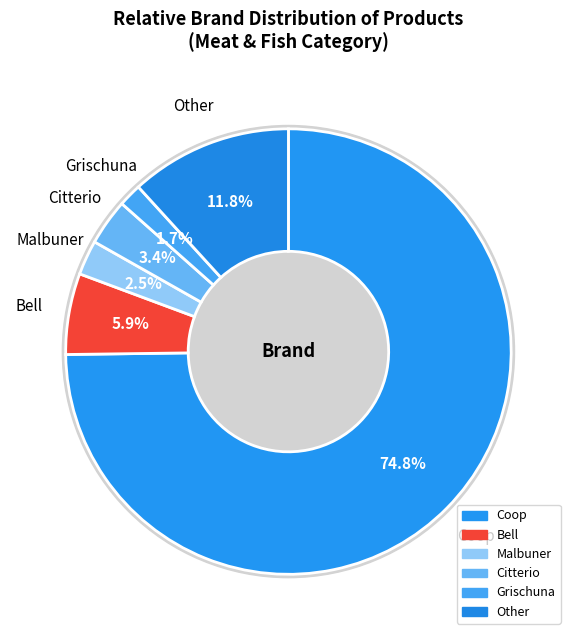

Which slice is the smallest?

Grischuna